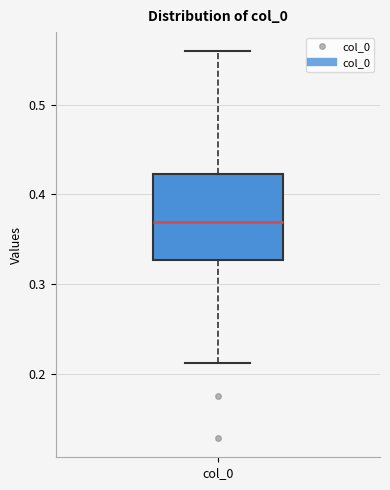

Where is the upper edge of the box for col_0 on the y-axis? The values are not printed on the chart, so give them approximately, as read against the axis.

0.42